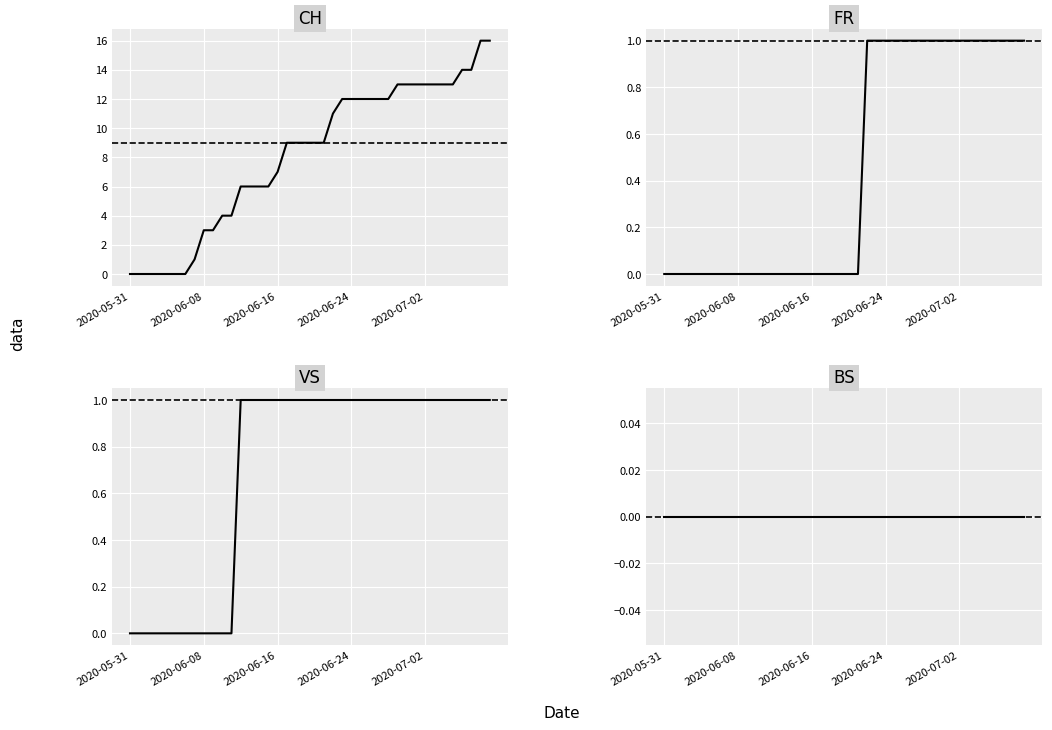

True or false: BS and CH cross at least once.

False